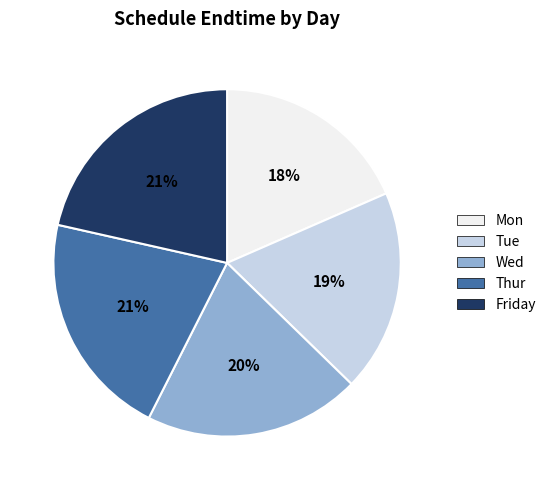

Between Thur and Tue, which is larger?

Thur